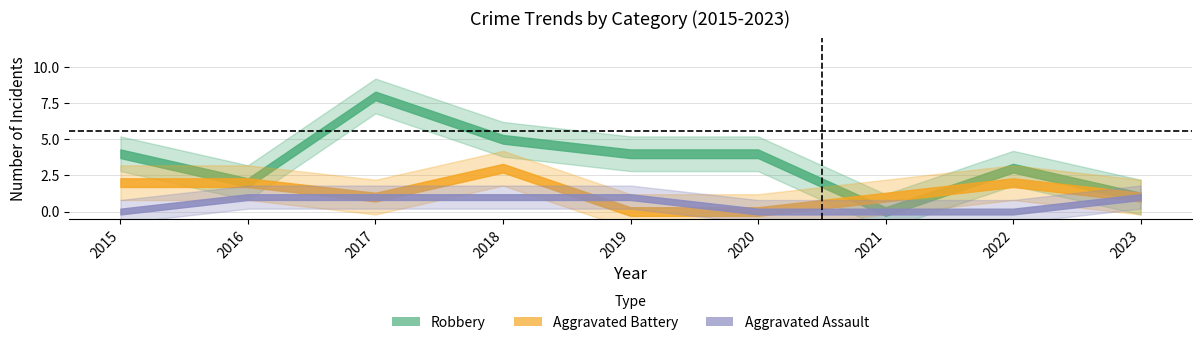

Reading left to right, extract all data points from this chart.

Aggravated Assault: 0	1	1	1	1	0	0	0	1
Aggravated Battery: 2	2	1	3	0	0	1	2	1
Robbery: 4	2	8	5	4	4	0	3	1
Total: 6	5	11	9	5	5	1	5	3